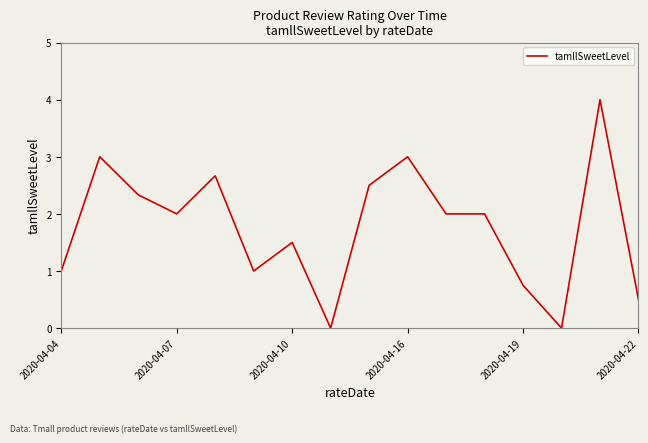

What is the maximum value shown in the chart?

4.0